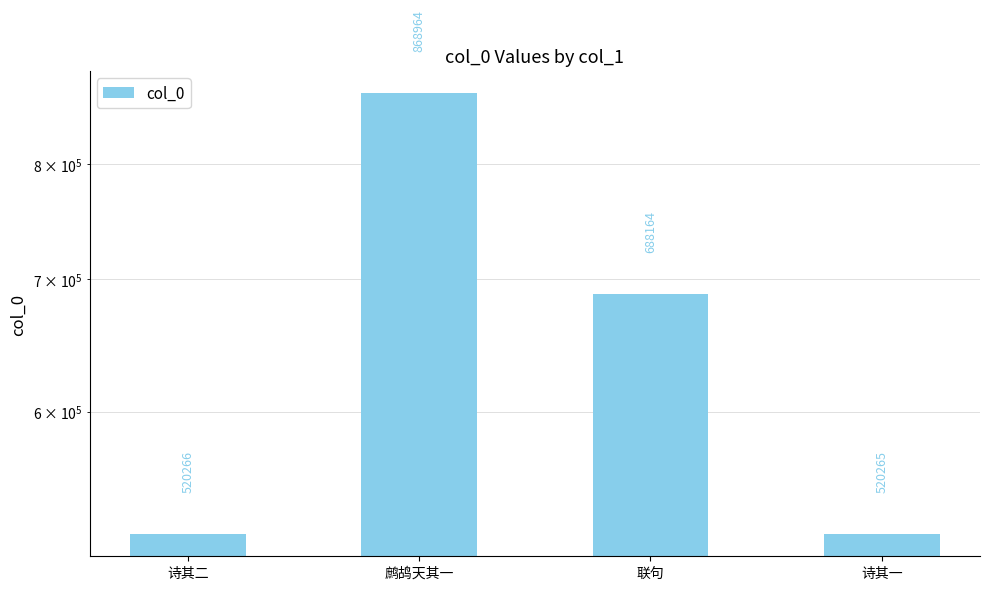

List the labels in order of value, smallest first.

诗其一, 诗其二, 联句, 鹧鸪天其一